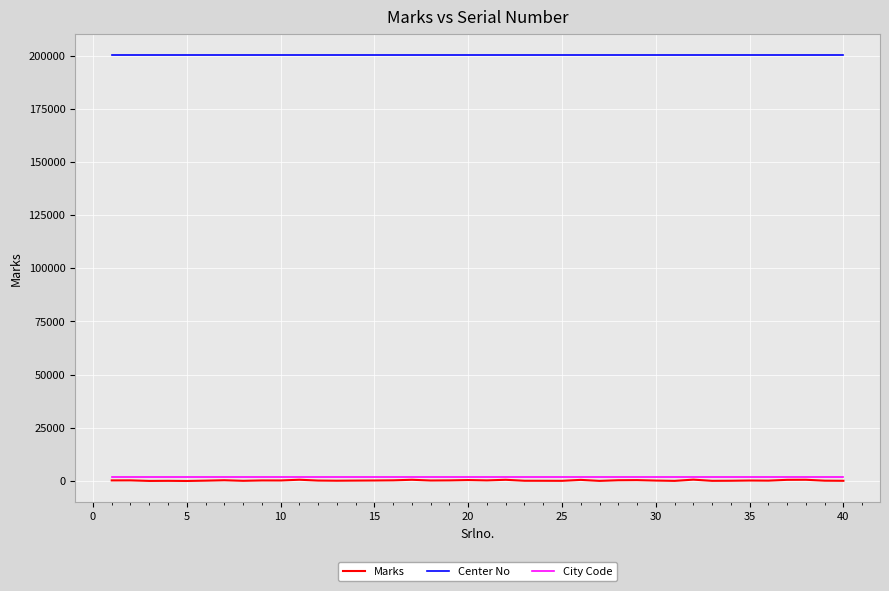

What is the maximum value for Center No?

200141